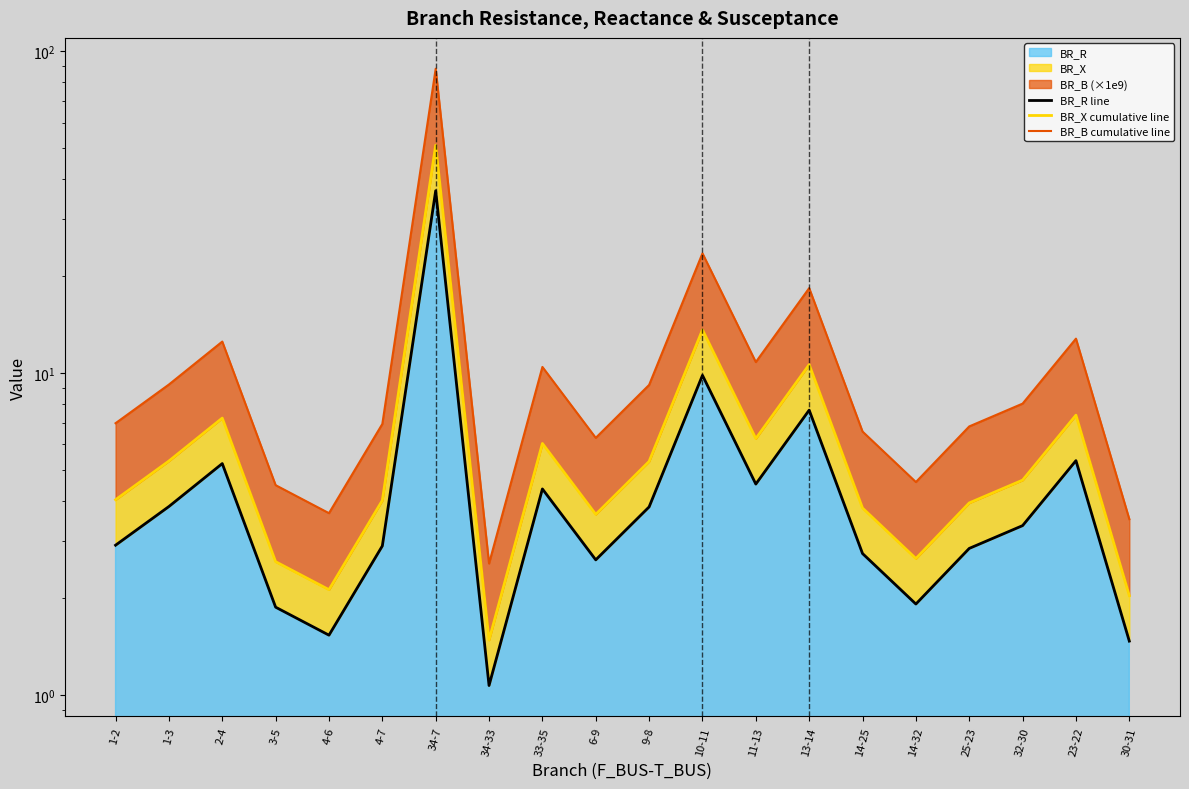

True or false: BR_X cumulative line has a value of 1.5 at 34-33.

True